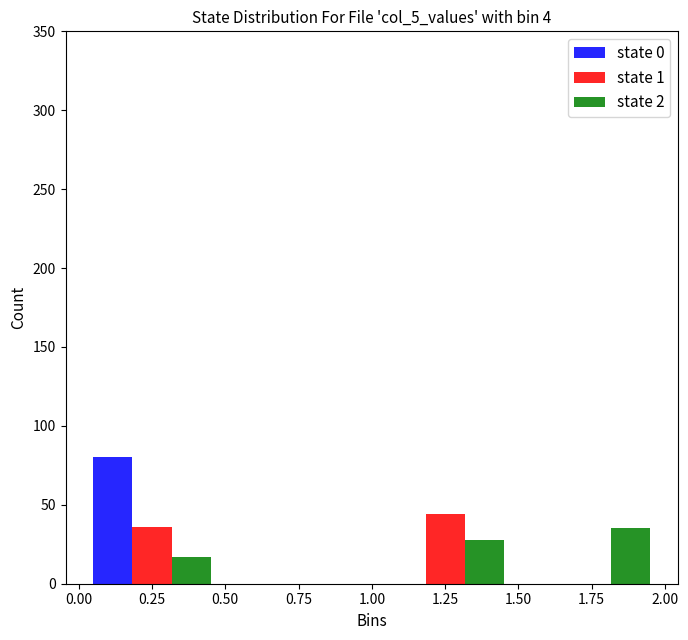

In the state 1 series, which range on the x-axis has the tallest bar?

1.00 to 1.50